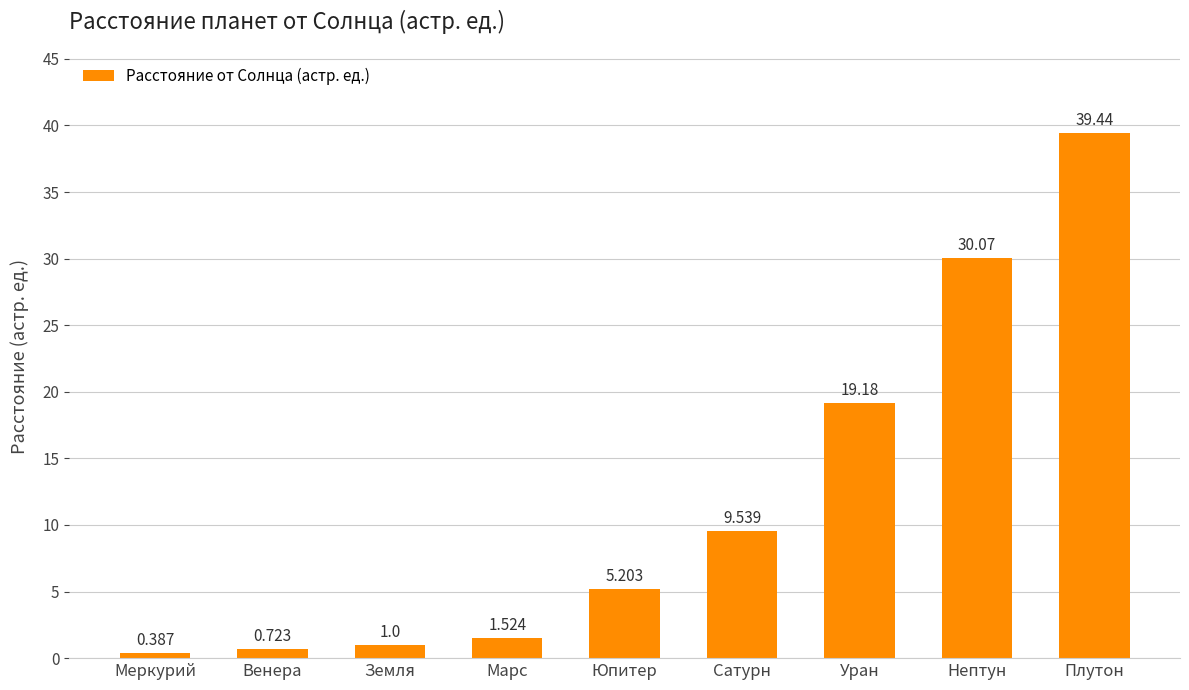

Which label corresponds to the largest value in the chart?

Плутон